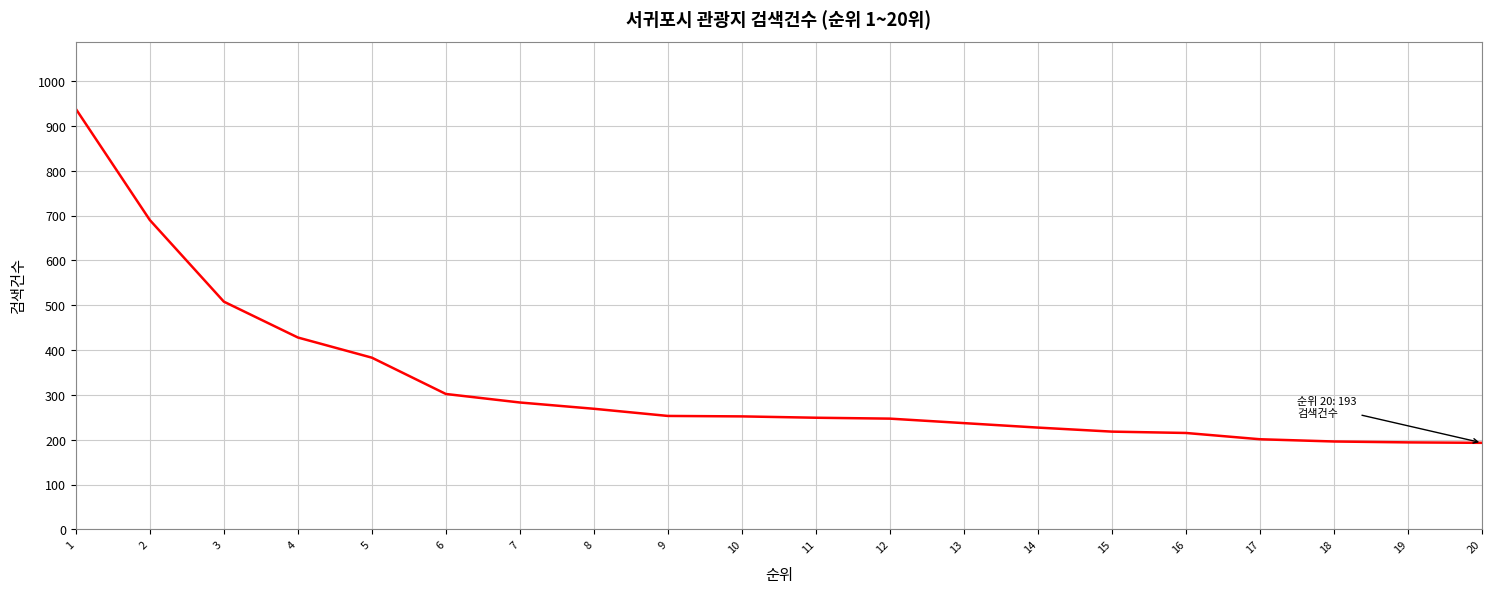

Where does the data first go above 252?

1